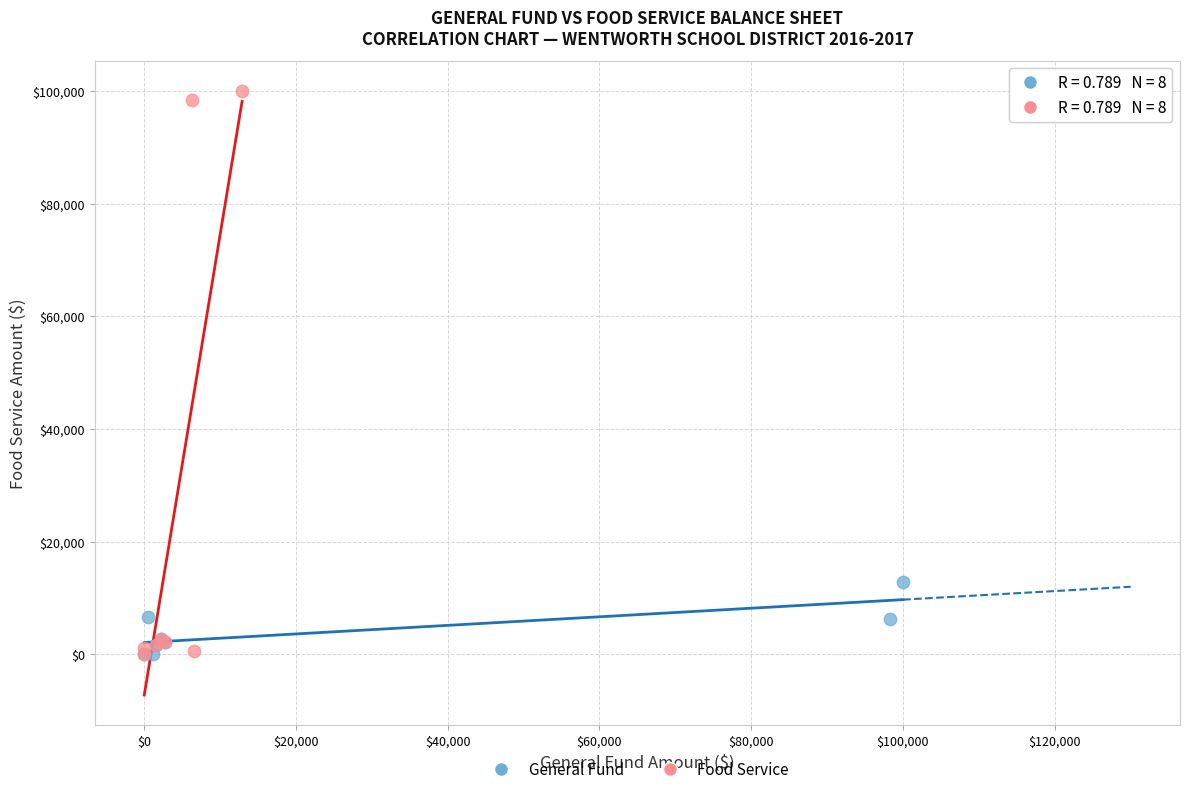

Which series has the widest spread of Y values?

Food Service